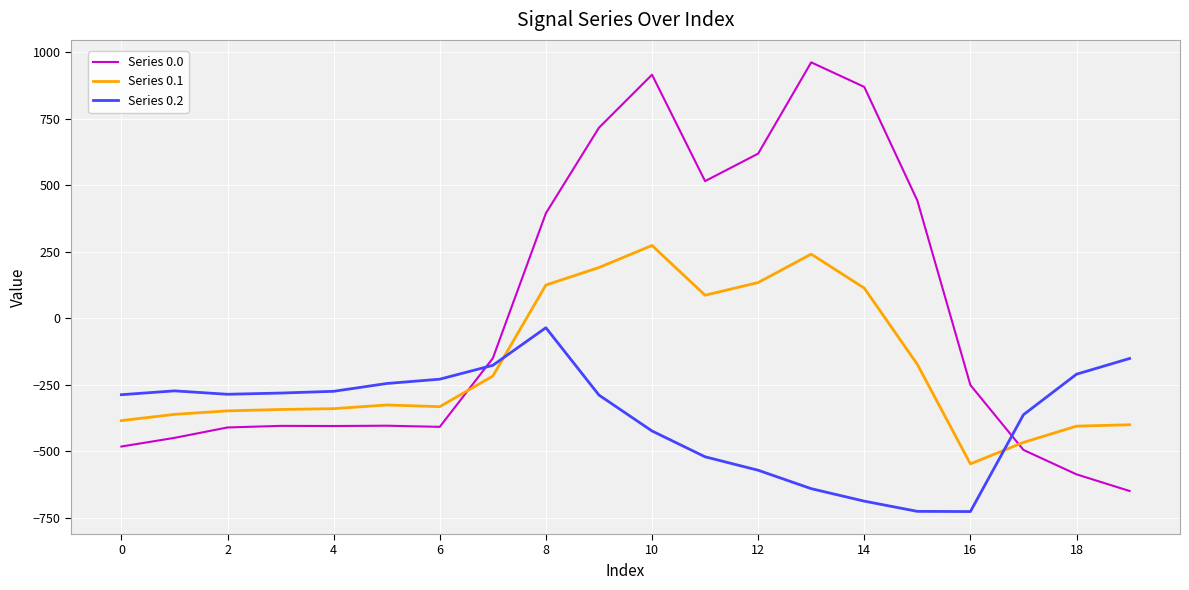

Which series has the largest total across all categories?

Series 0.0